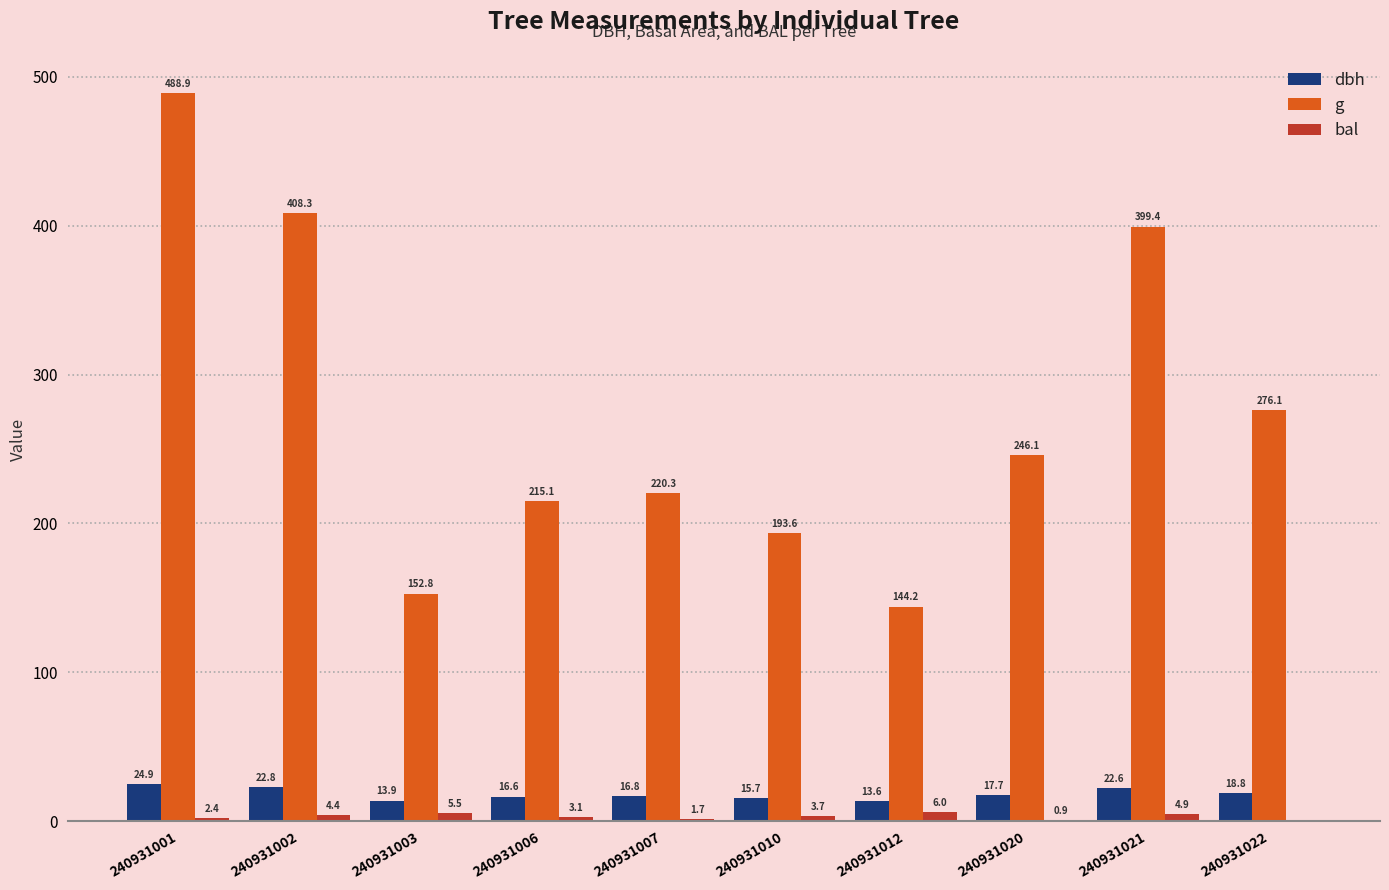

Are the bars horizontal?

No